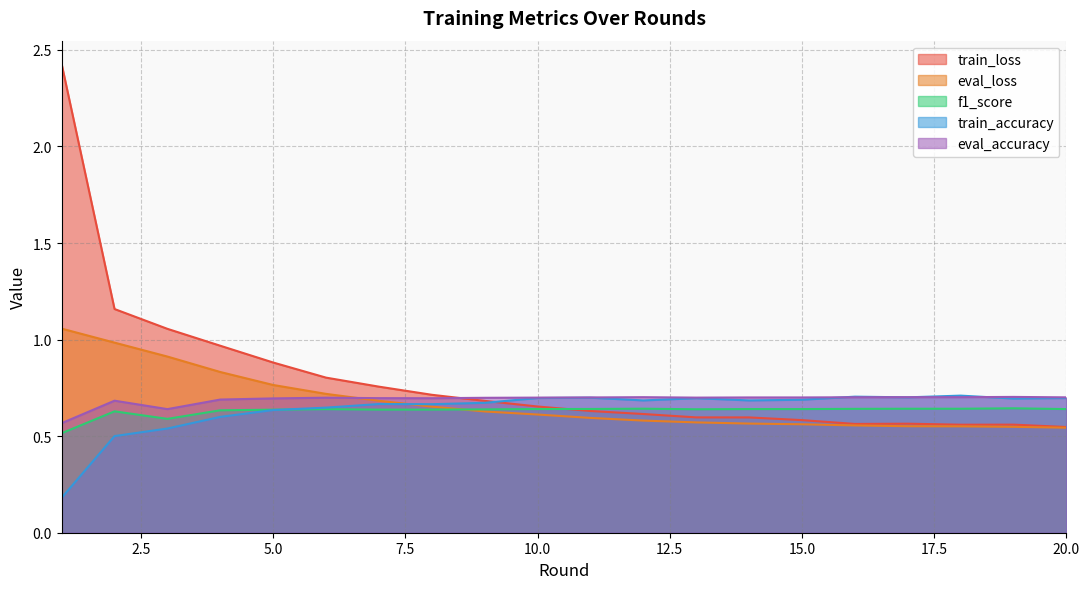

What is the spread (max minus min) of values at 1?

2.2